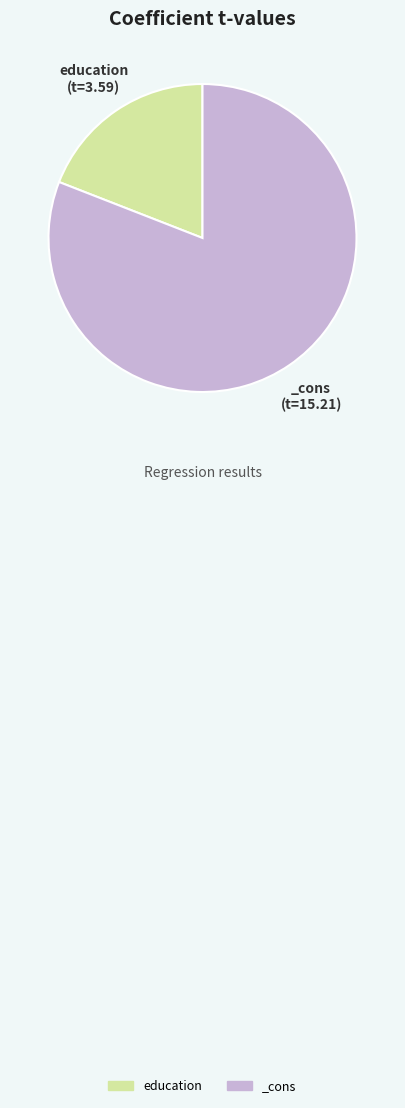

Between education and _cons, which is larger?

_cons